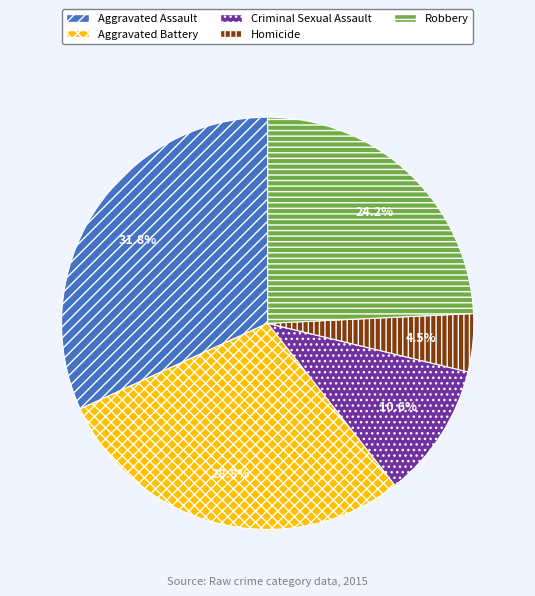

How many segments does this pie chart have?

5